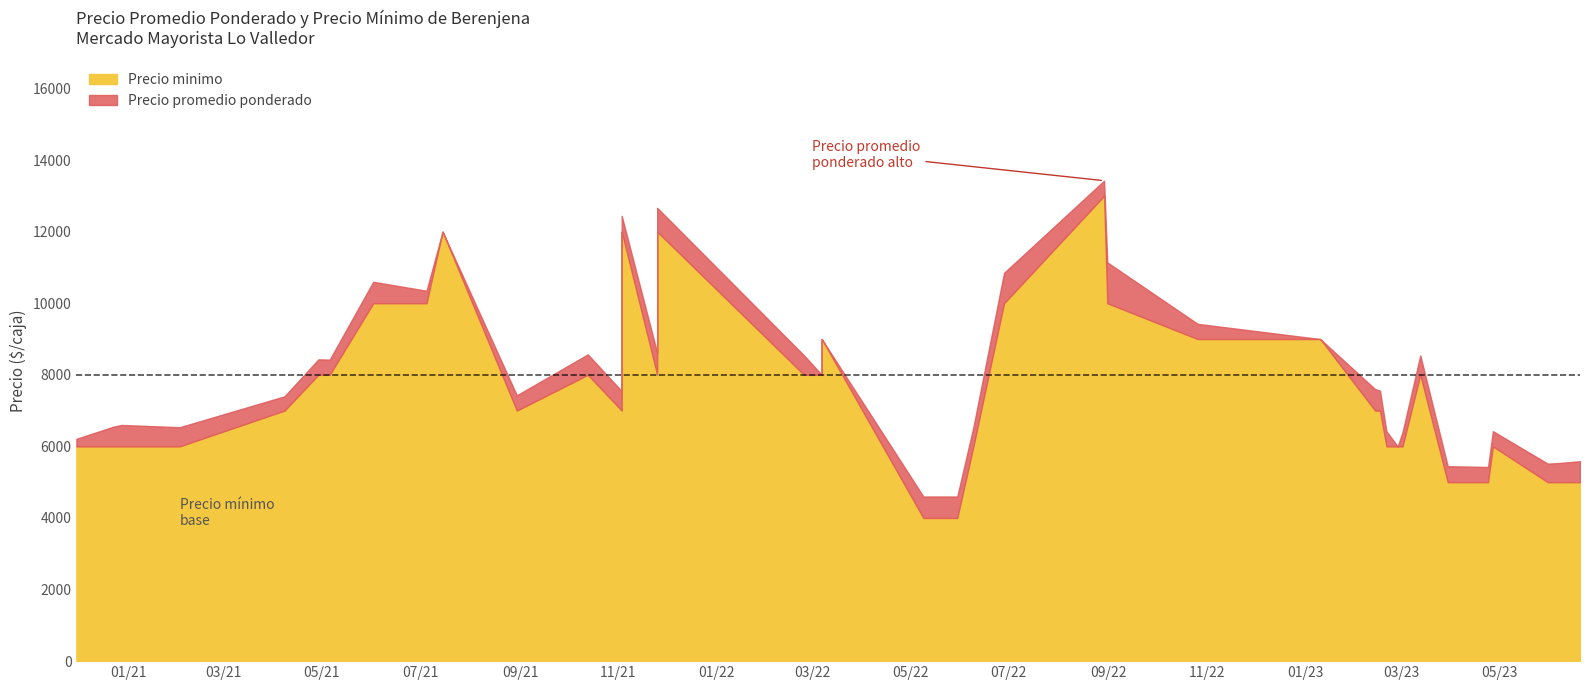

What is the highest value of the Precio minimo series?

13000